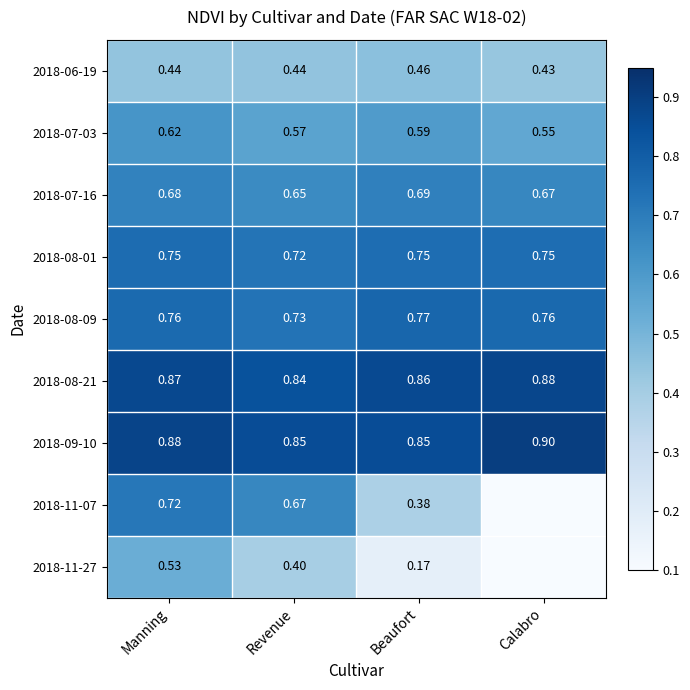

Which category has the lowest value in the 2018-07-16 series?

Revenue